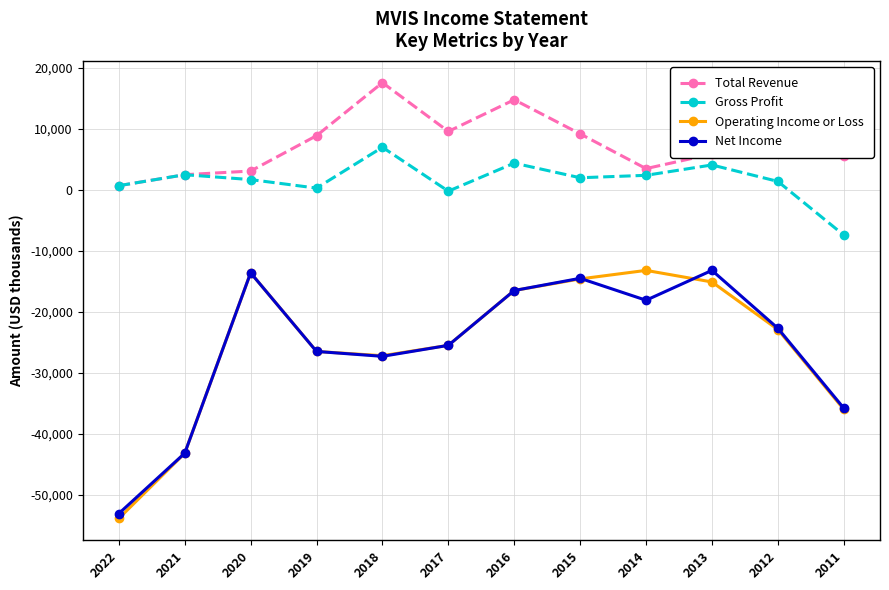

Is it true that Operating Income or Loss equals -16500 at 2016?

True